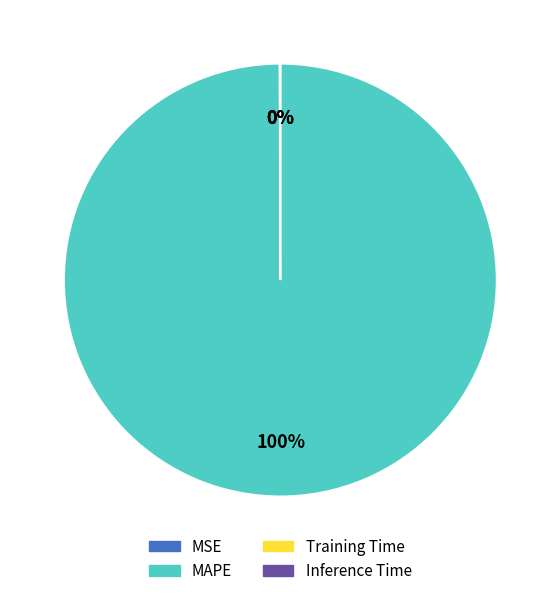

To the nearest percent, what is the average slice percentage?

25%